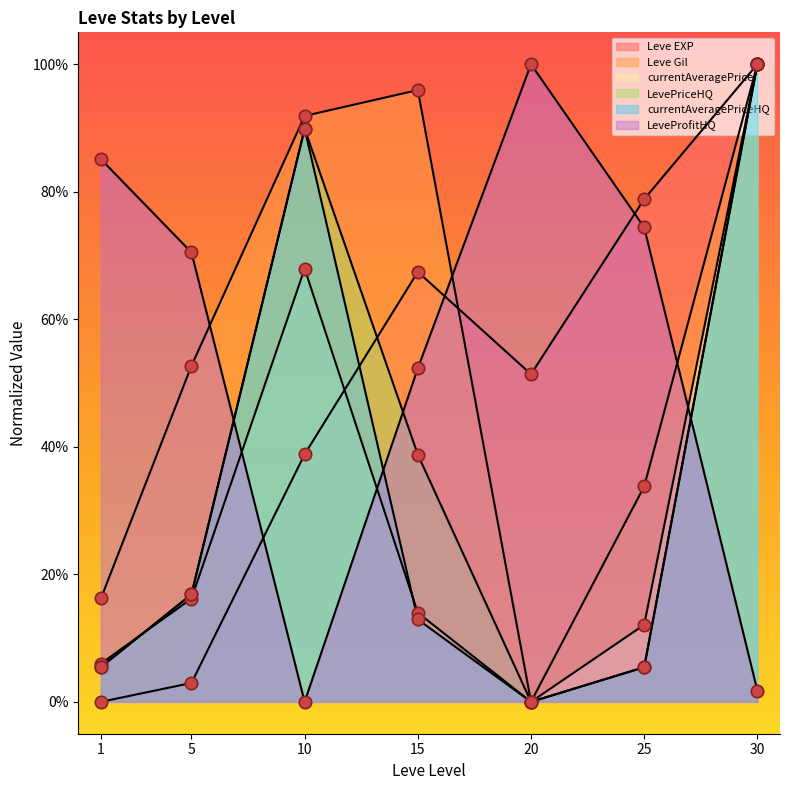

What is the total value across all series at 25?

210.0